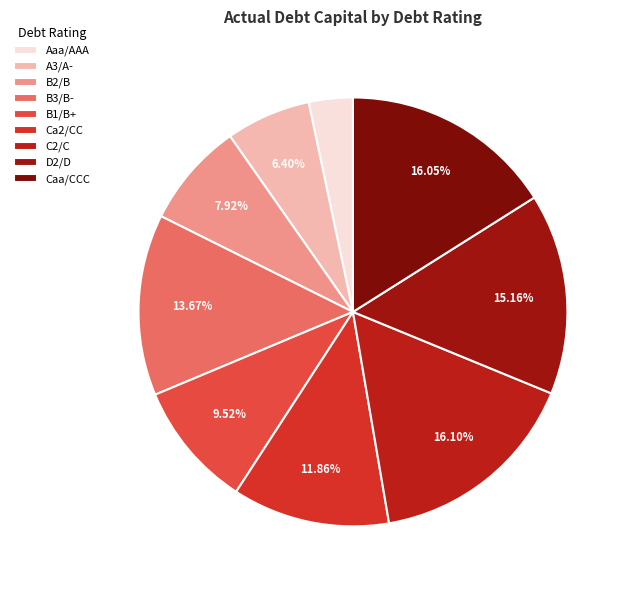

To the nearest percent, what is the average slice percentage?

11%